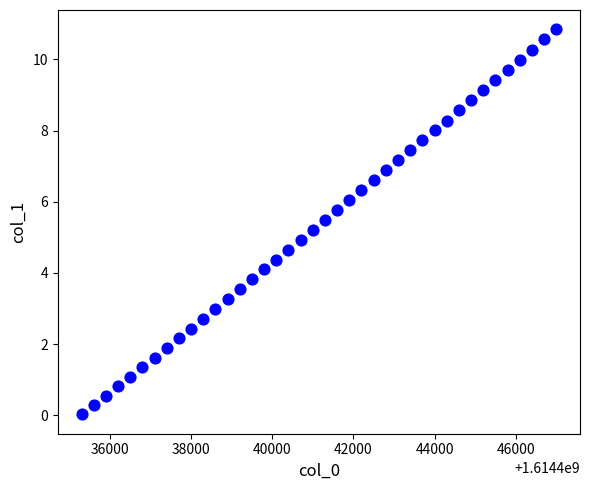

What is the range of Y values (max minus min)?

10.8